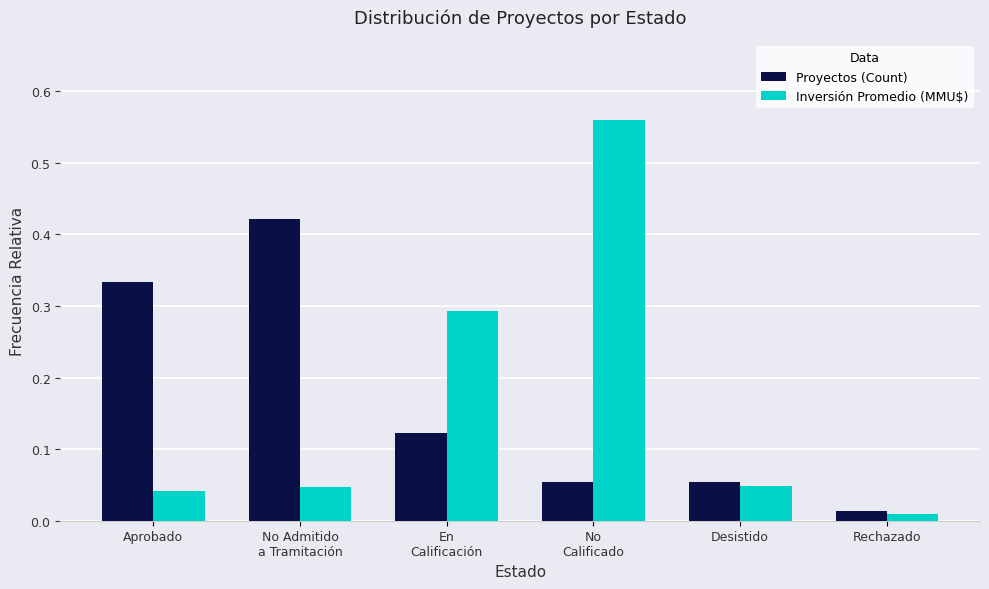

At which category is the sum across all series the highest?

No
Calificado